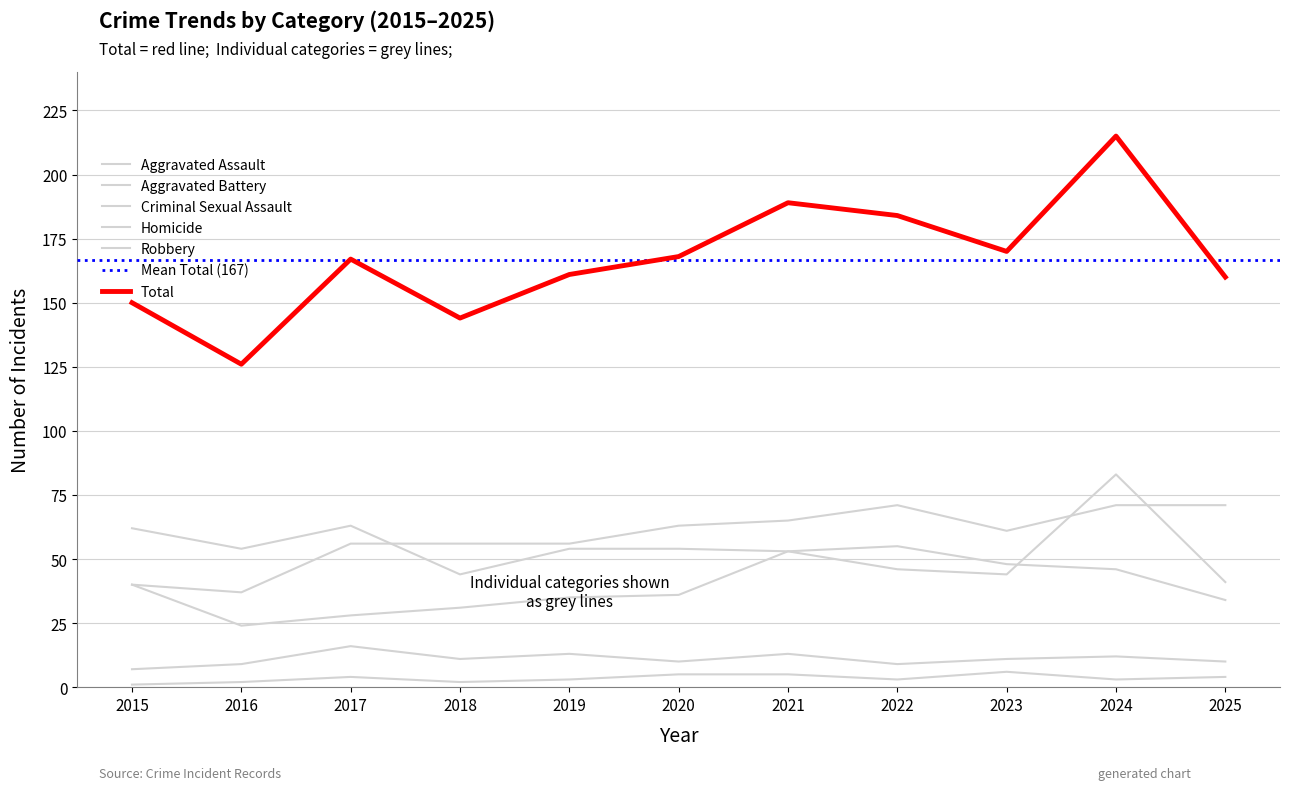

Which has a higher value, 2022 or 2024?

2024